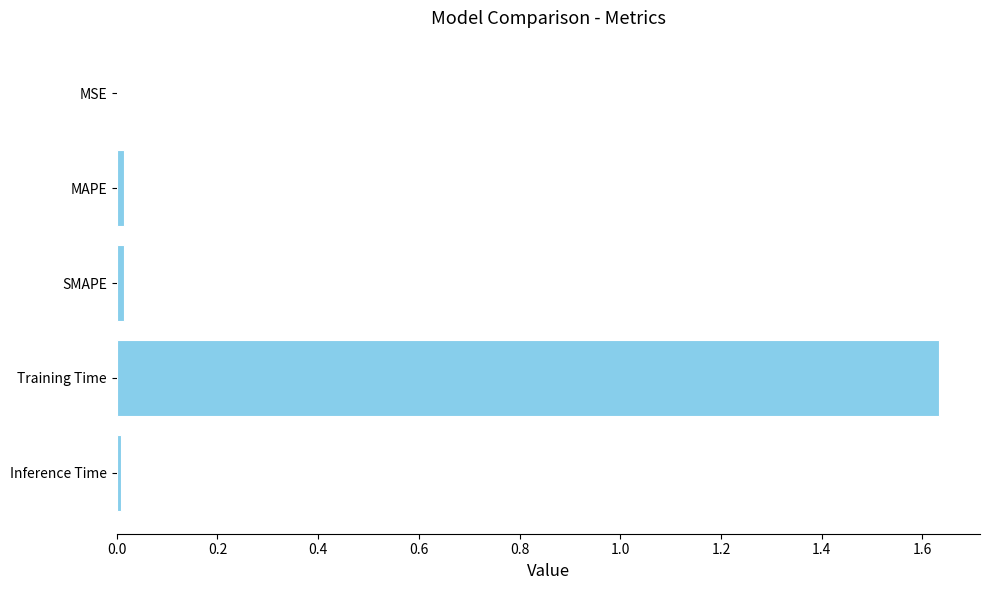

Is it true that the value at Training Time is 0.9?

False